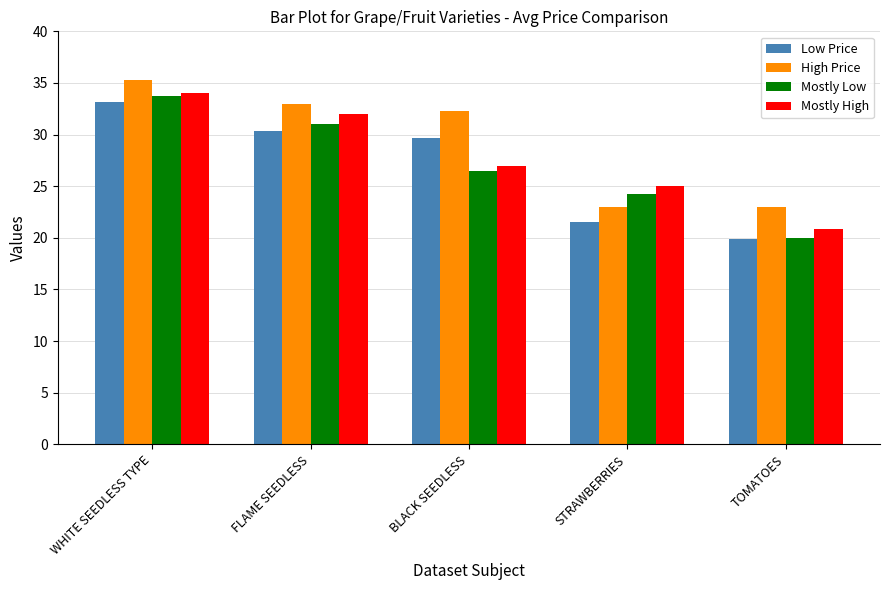

What is the sum of the High Price values at FLAME SEEDLESS and TOMATOES?

56.0